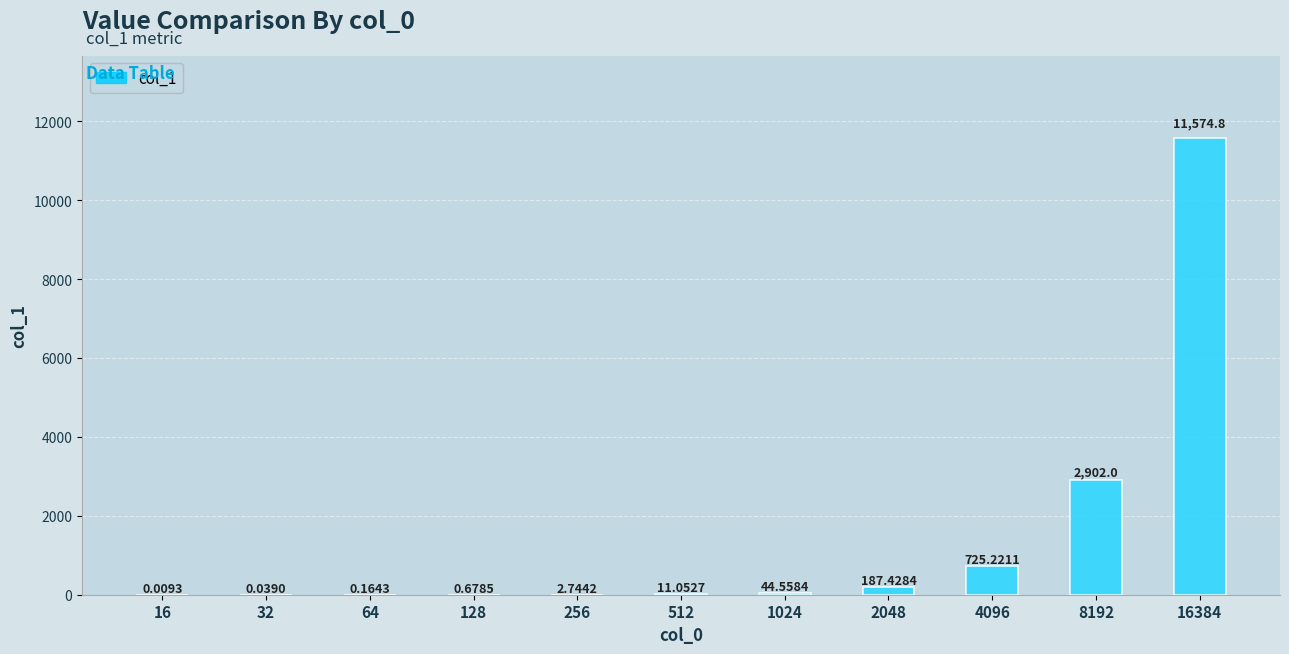

Where does the data first go above 11?

512